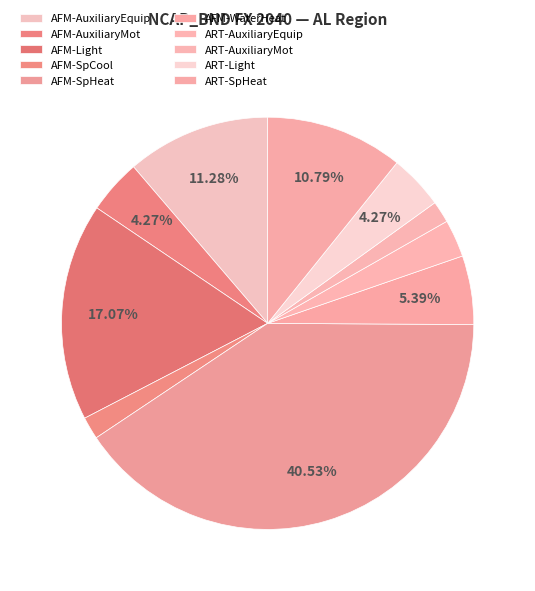

Which slice is the largest?

AFM-SpHeat